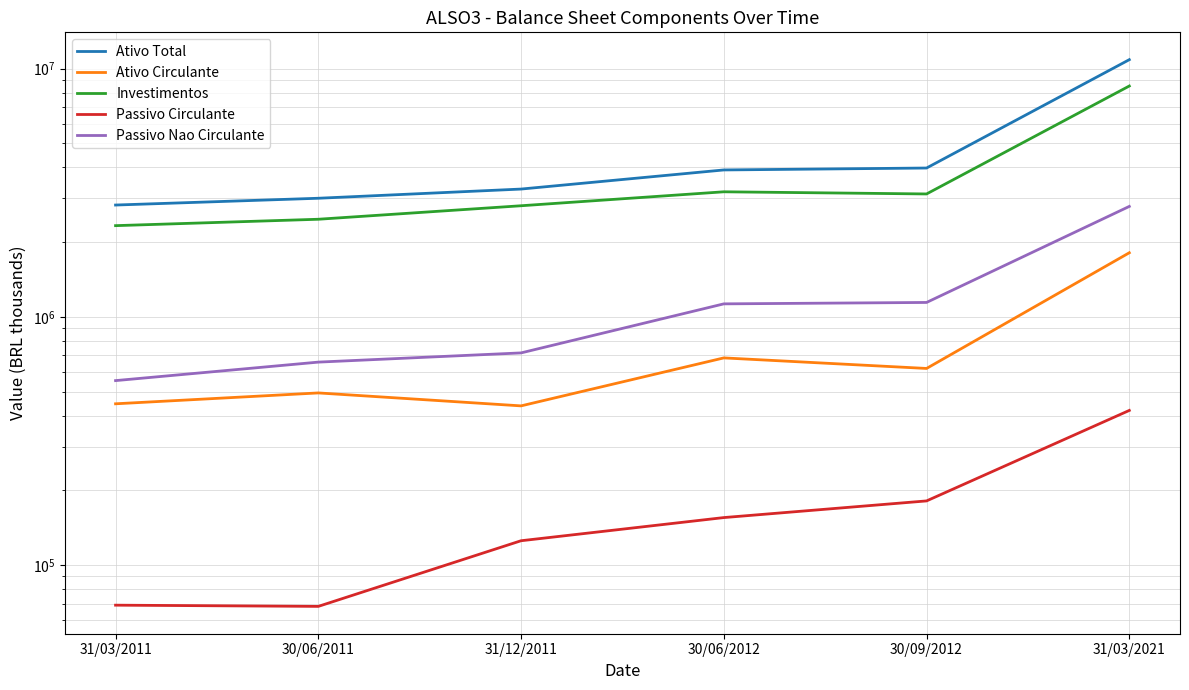

True or false: Investimentos and Passivo Circulante cross at least once.

False